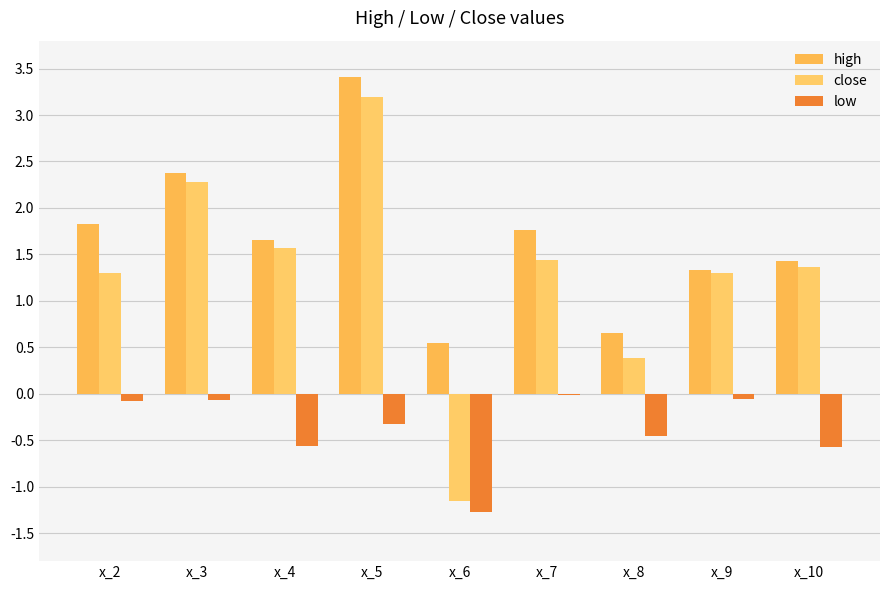

How many values in the close series exceed 1?

7